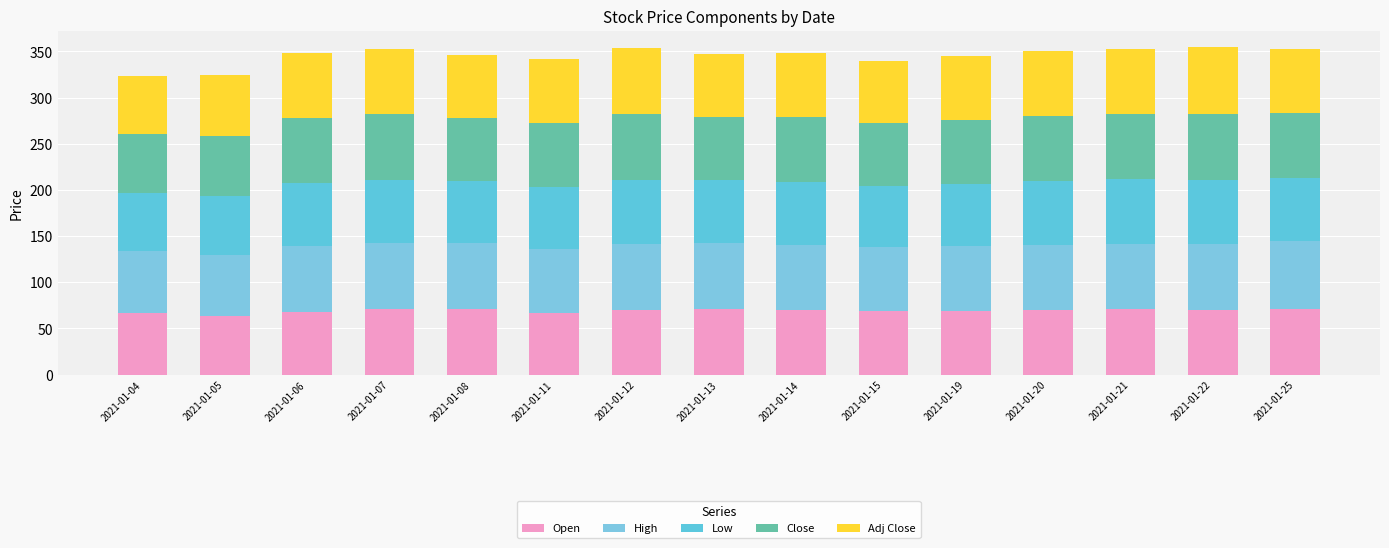

Count the number of data series in this chart.

5